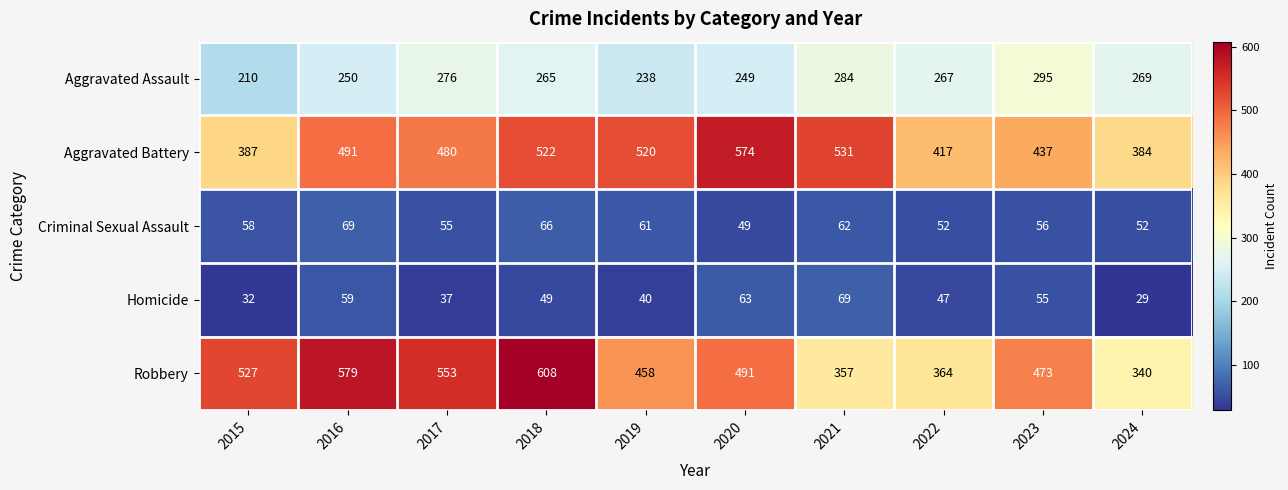

How many data points in Robbery are less than 491?

5